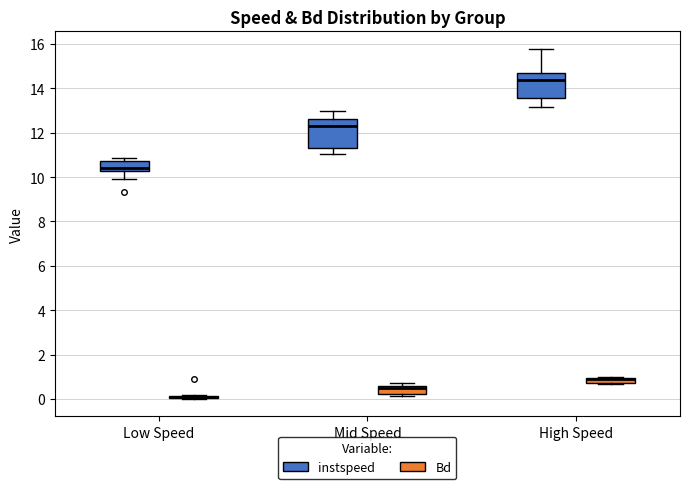

Where is the upper edge of the box for Mid Speed (instspeed) on the y-axis? The values are not printed on the chart, so give them approximately, as read against the axis.

12.6